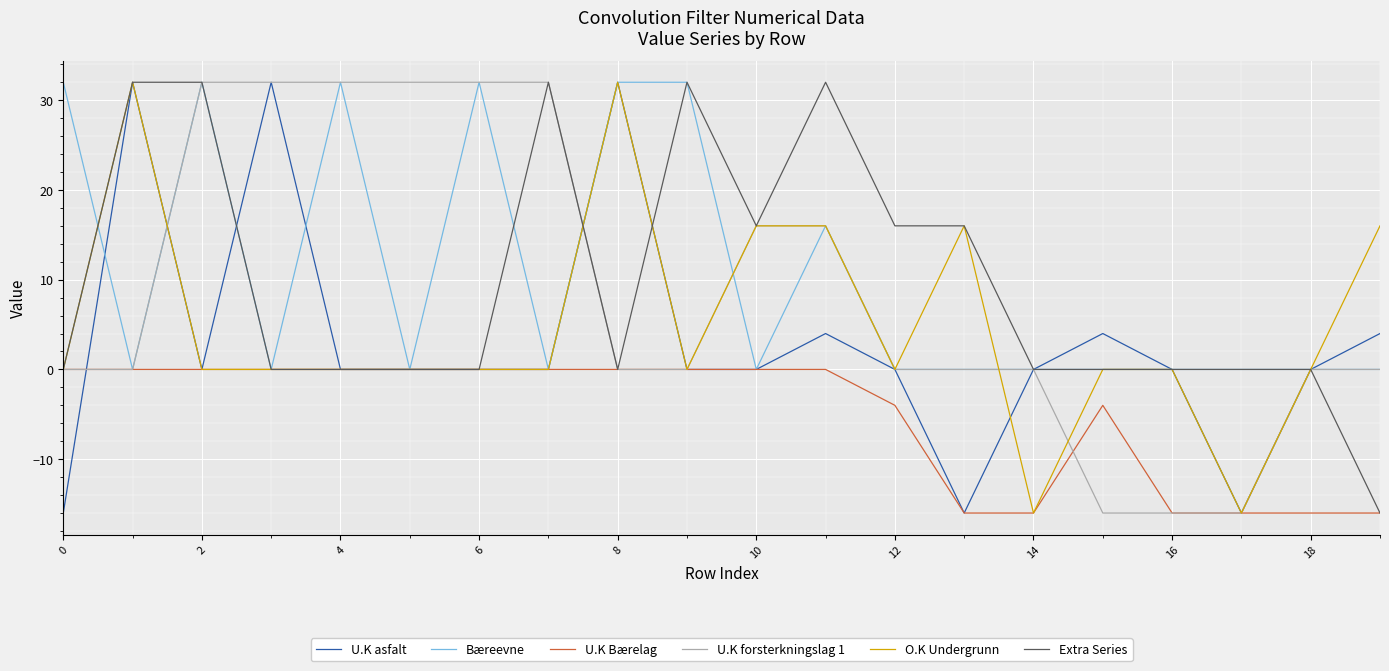

What are all the series names shown in the legend?

U.K asfalt, Bæreevne, U.K Bærelag, U.K forsterkningslag 1, O.K Undergrunn, Extra Series